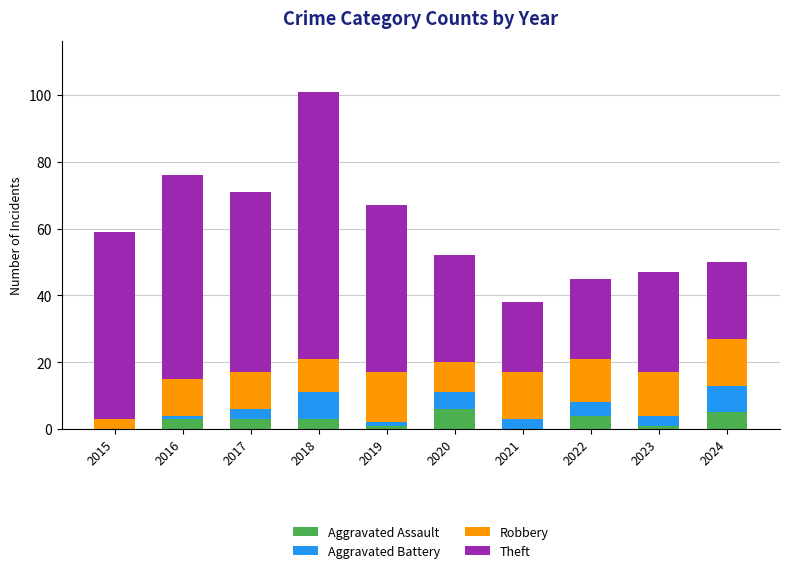

True or false: Aggravated Assault has a value of 1 at 2023.

True